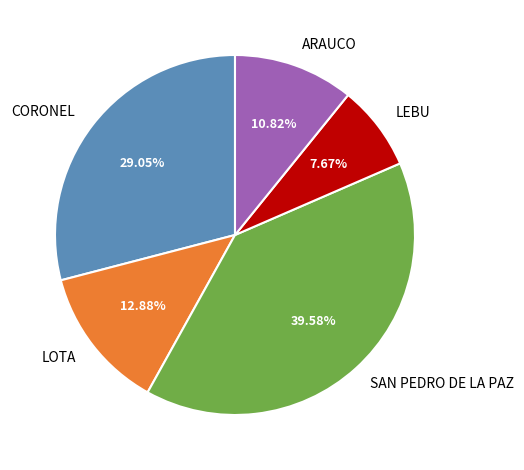

Which has a higher value, LOTA or SAN PEDRO DE LA PAZ?

SAN PEDRO DE LA PAZ